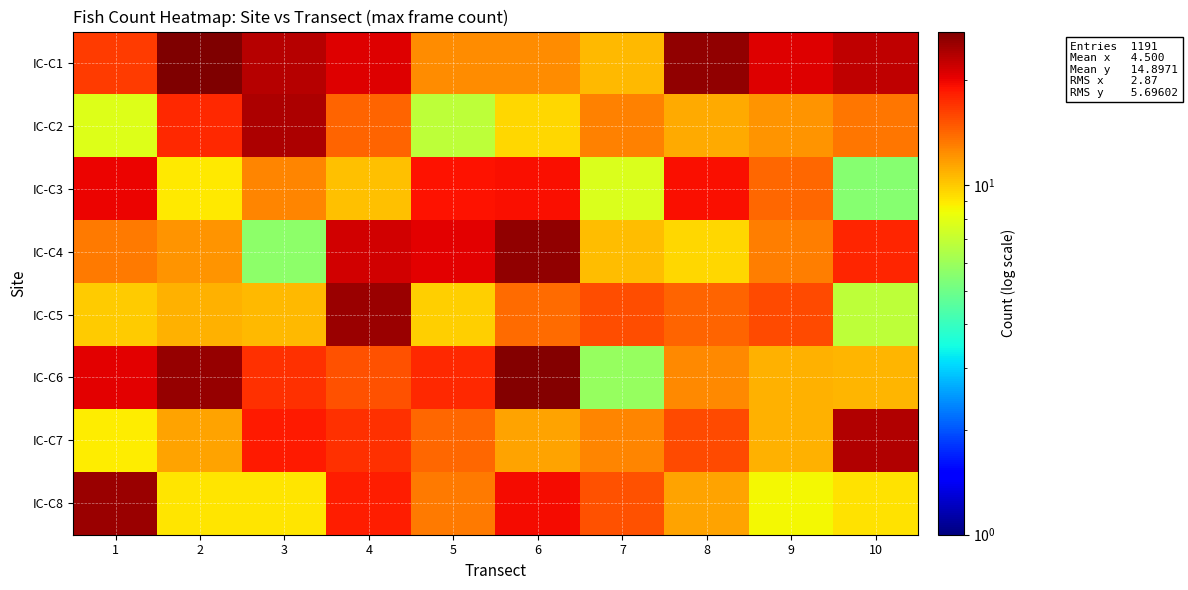

List the series in order of their peak value, highest first.

IC-C1, IC-C6, IC-C4, IC-C8, IC-C5, IC-C2, IC-C7, IC-C3